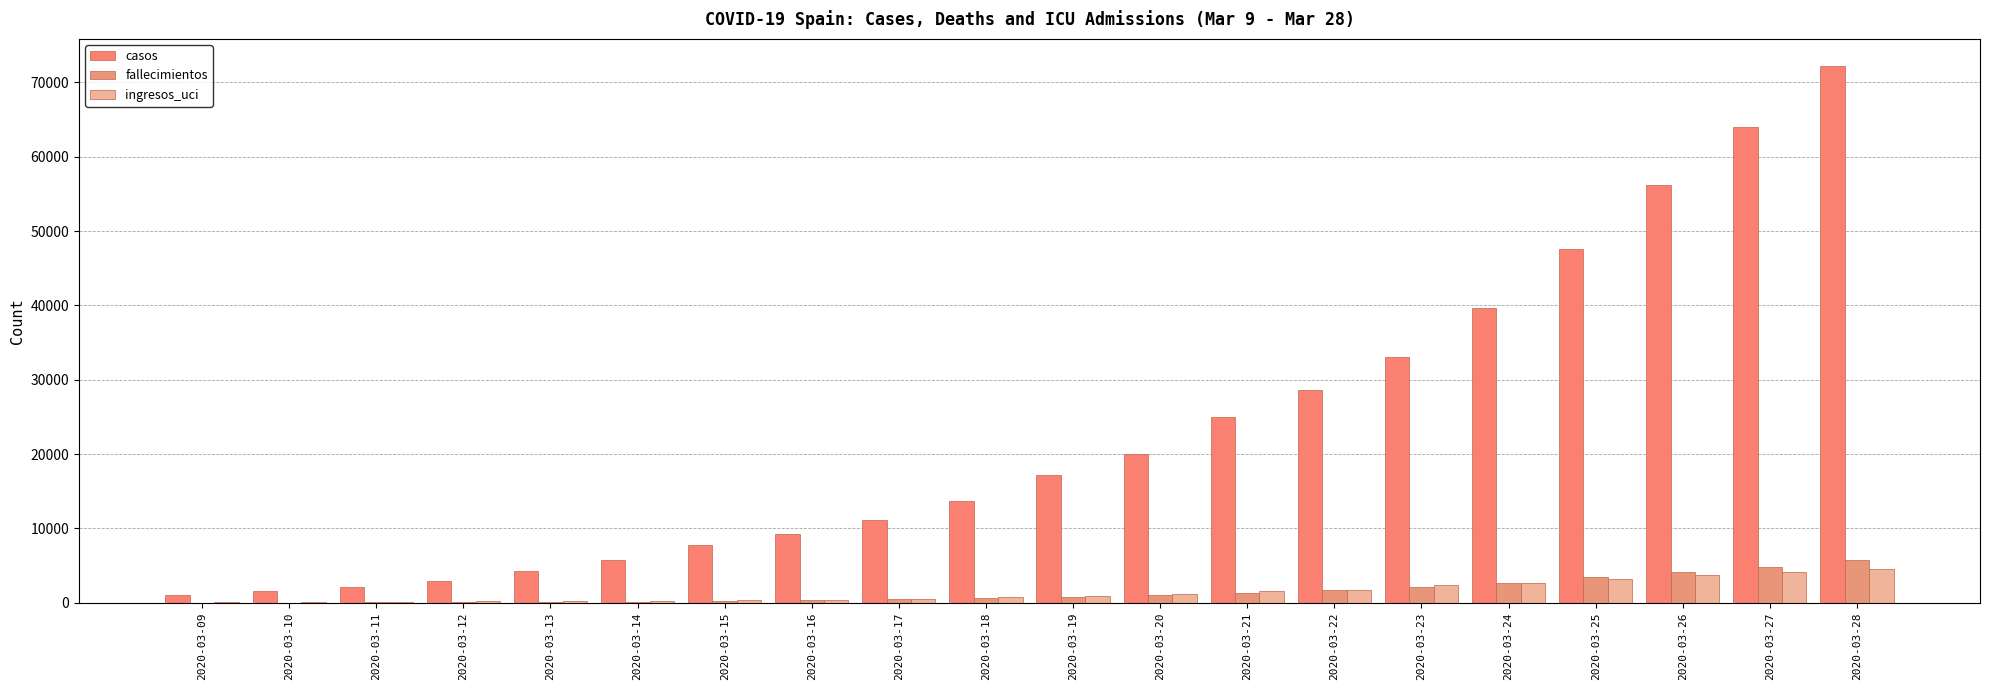

What is the highest value of the casos series?

72248